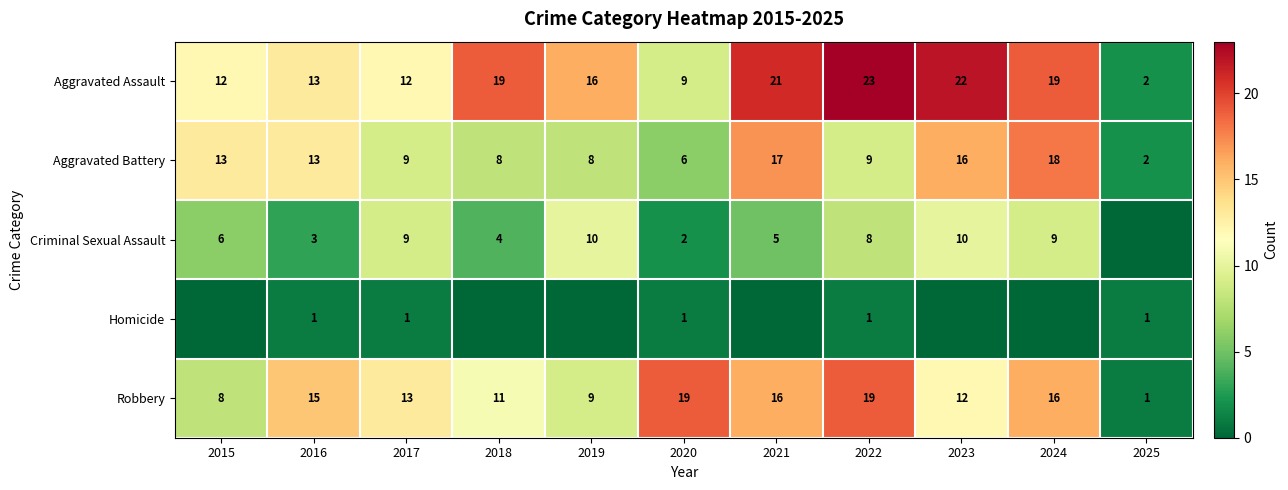

At 2020, list the series in order from smallest to largest.

Homicide, Criminal Sexual Assault, Aggravated Battery, Aggravated Assault, Robbery